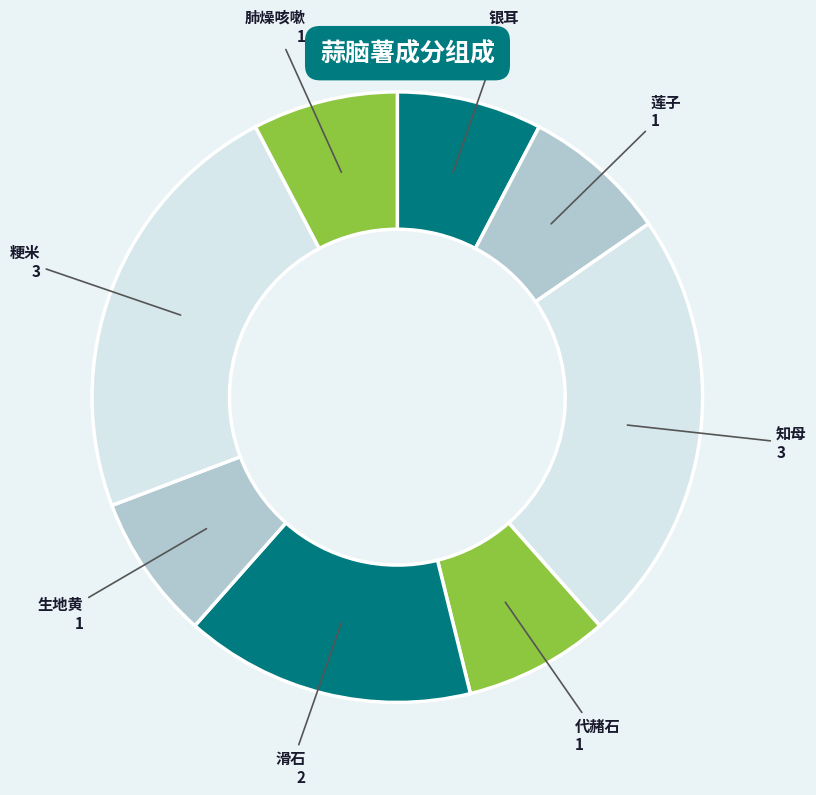

Does any single category account for the majority?

No